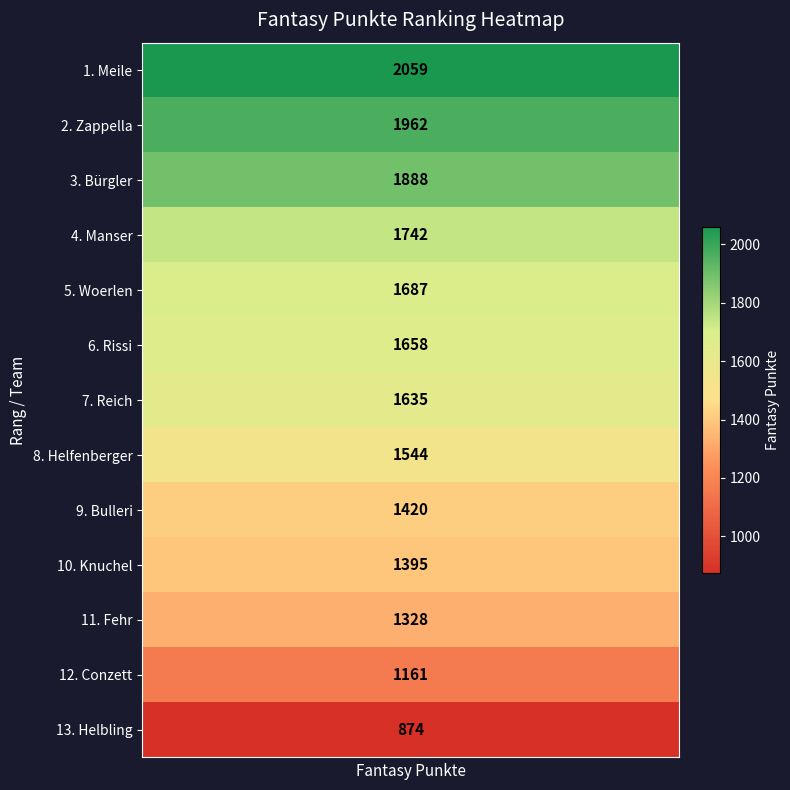

What is the total value across all series at 3?

20353